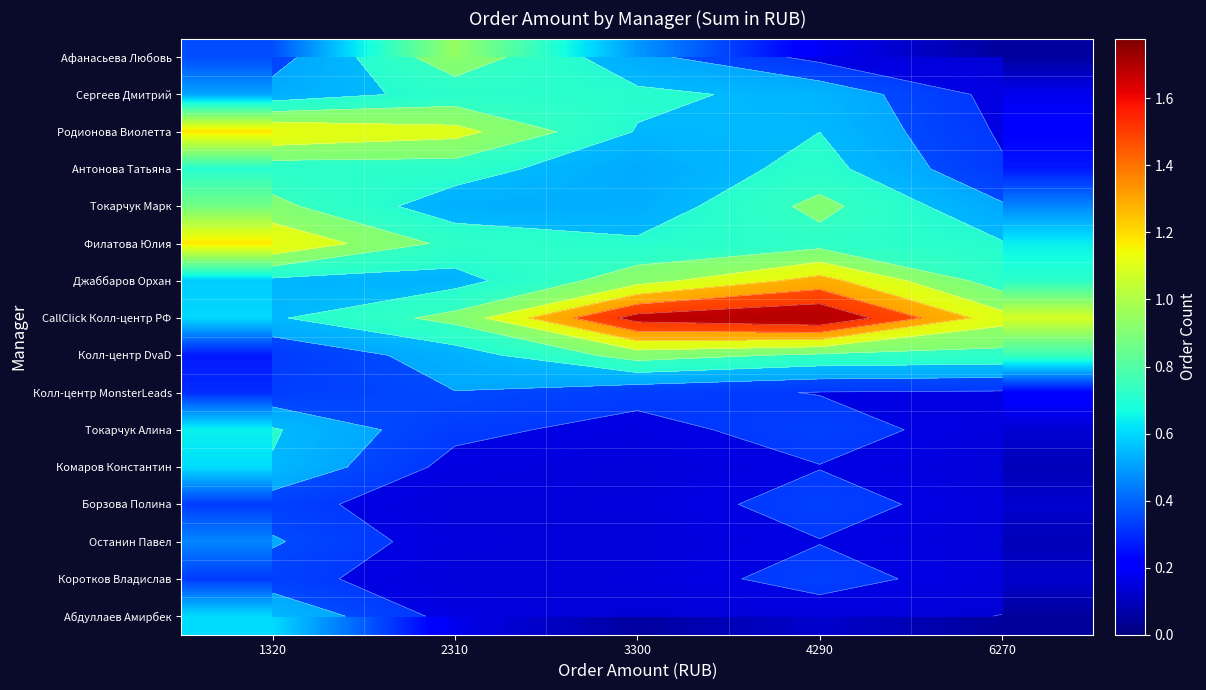

What is the sum of all Комаров Константин values?

1.2